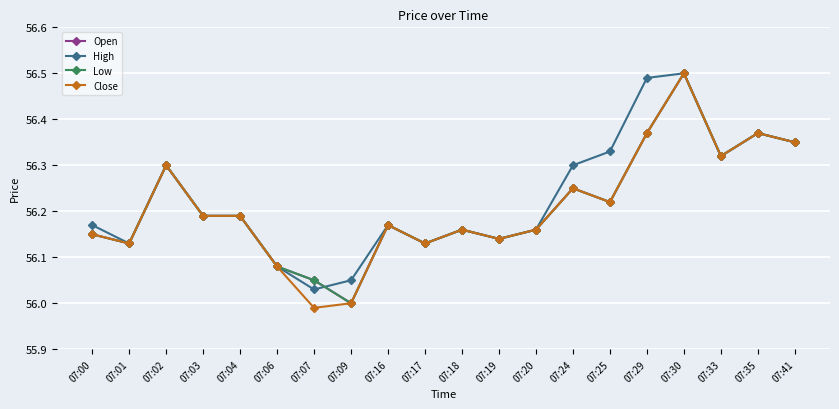

Is this an area chart (filled region under the line)?

No